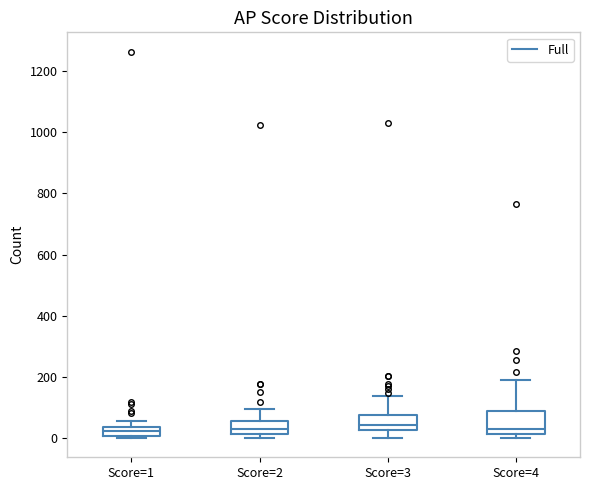

Reading left to right, read every box against the y-axis: the position of its median line, the range the box covers, and the ends of its whiskers. The values are not printed on the chart, so give them approximately, as read against the axis.

Score=1: median 20, box 0 to 40, whiskers 0 (just below the box's lower edge) to 60
Score=2: median 20 (just above the box's lower edge), box 20 to 60, whiskers 0 to 100
Score=3: median 40, box 20 to 80, whiskers 0 to 140
Score=4: median 40, box 20 to 80, whiskers 0 to 200